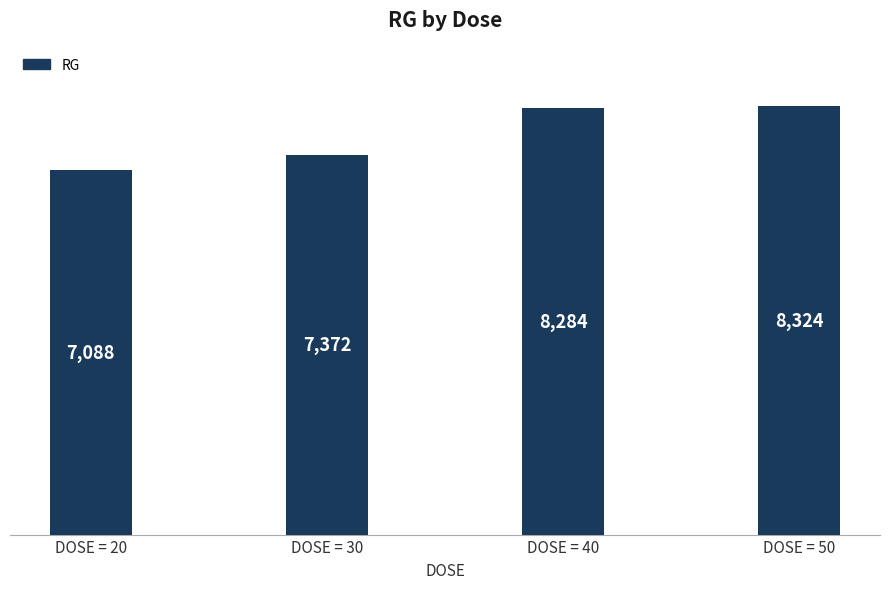

How many distinct data groups are displayed?

1